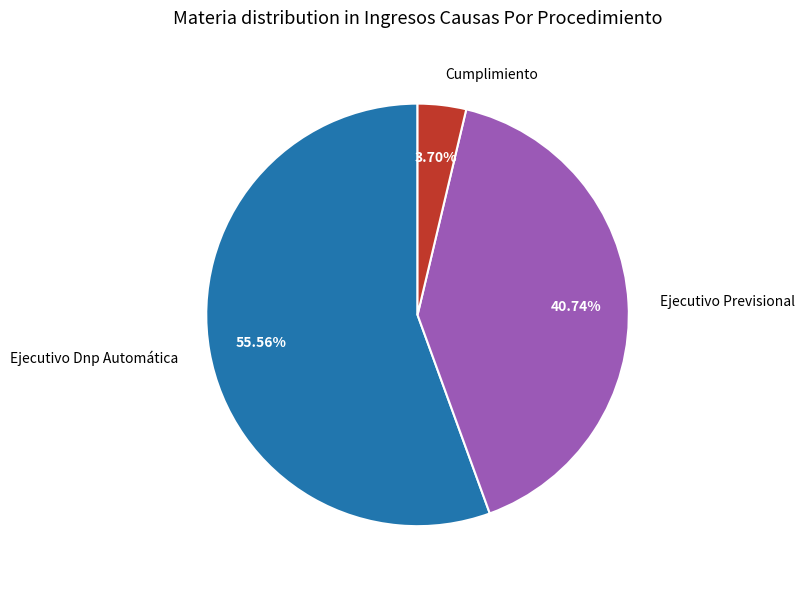

Approximately how many times larger is the value at Ejecutivo Previsional compared to Ejecutivo Dnp Automática?

0.7